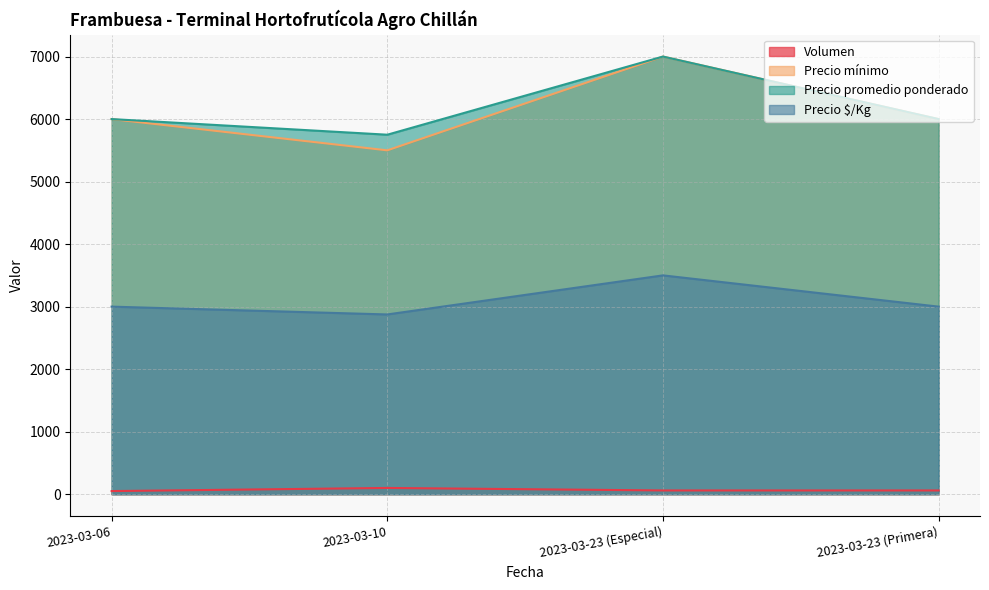

What is the label of the 2nd point from the left?

2023-03-10